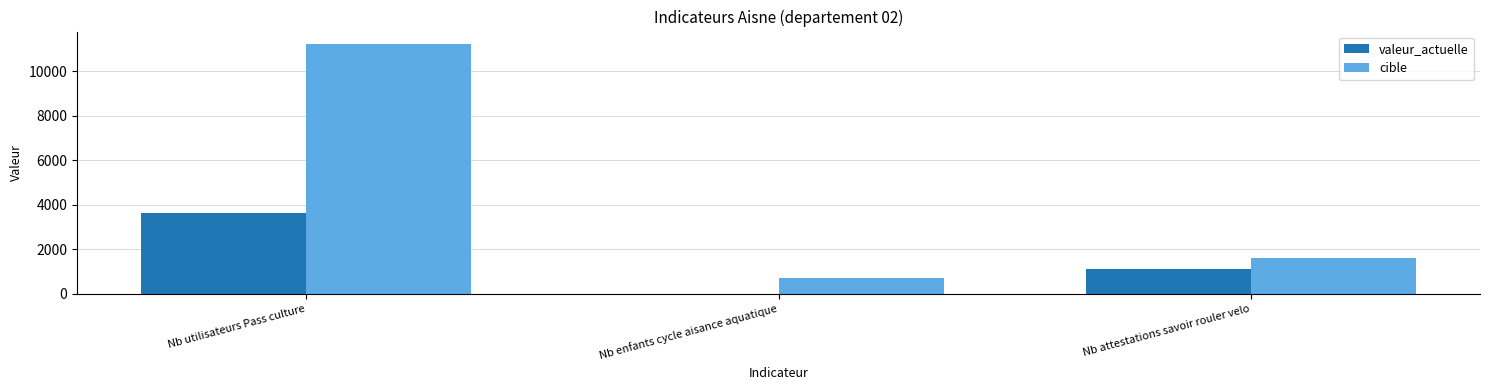

Are the bars horizontal?

No